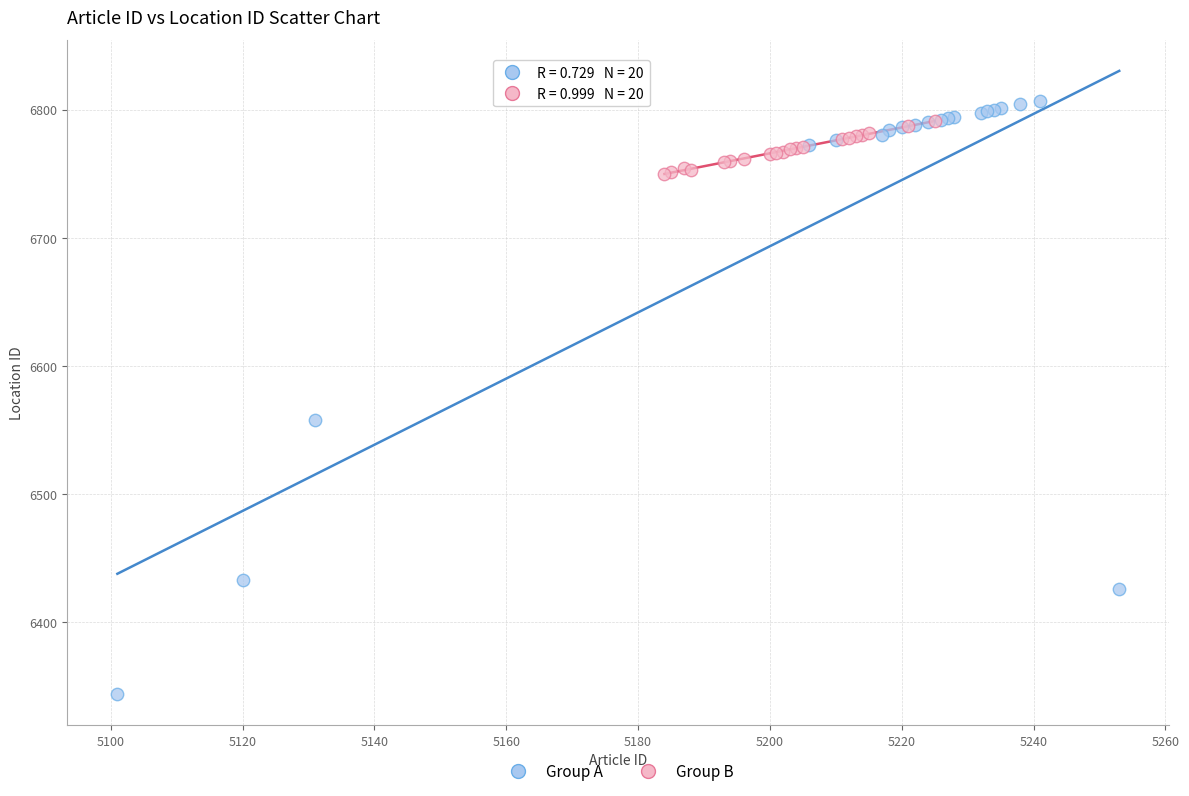

Which series contains the lowest Y value?

Group A